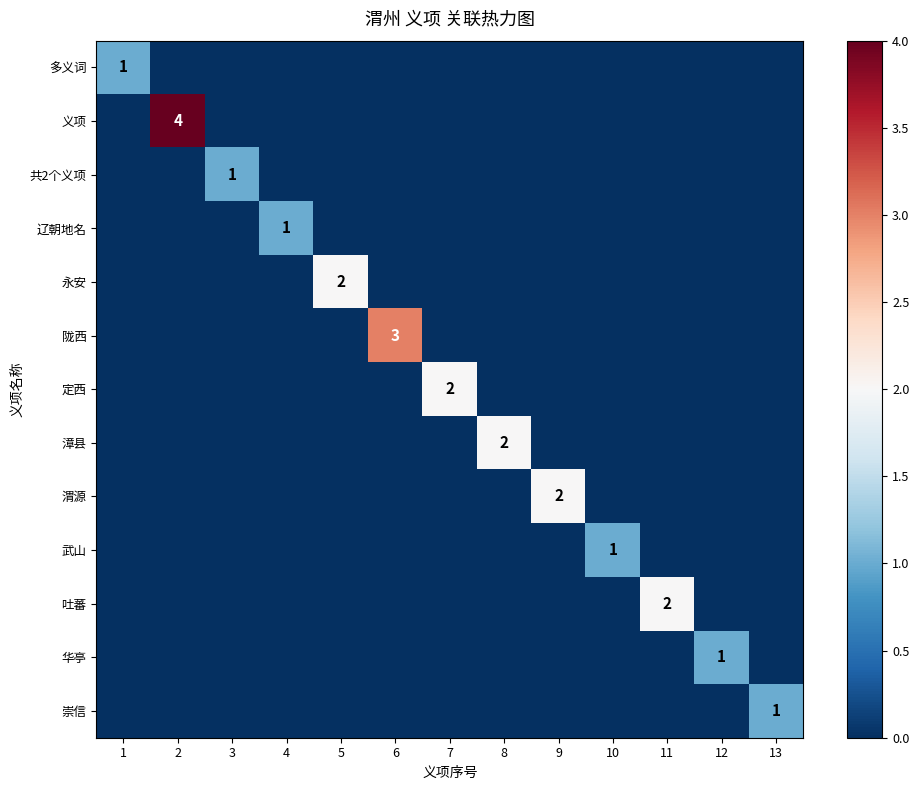

Rank the categories by 吐蕃 value from lowest to highest.

1, 2, 3, 4, 5, 6, 7, 8, 9, 10, 12, 13, 11